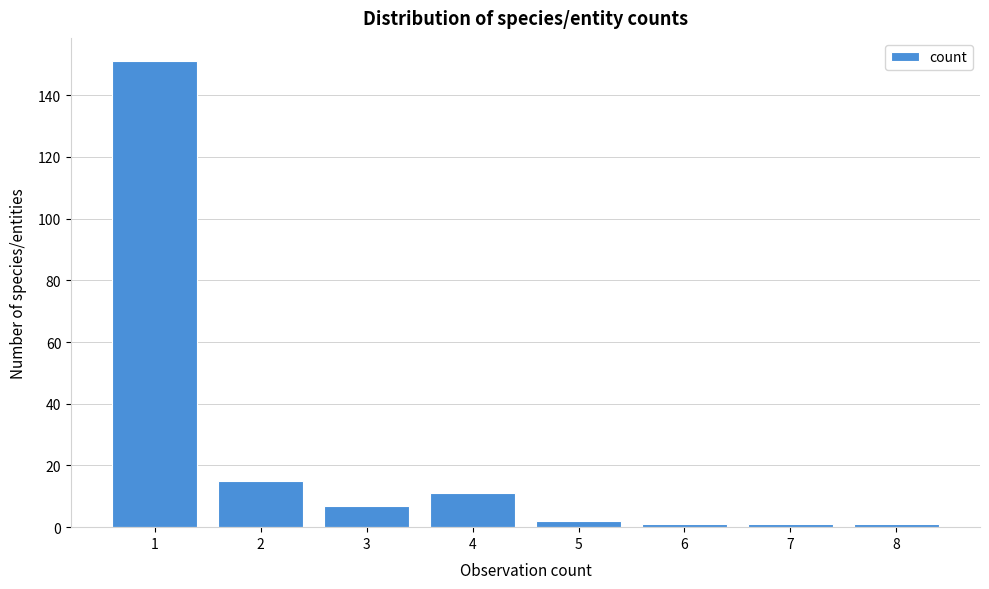

Reading left to right, transcribe all the data shown in this chart.

1=151	2=15	3=7	4=11	5=2	6=1	7=1	8=1